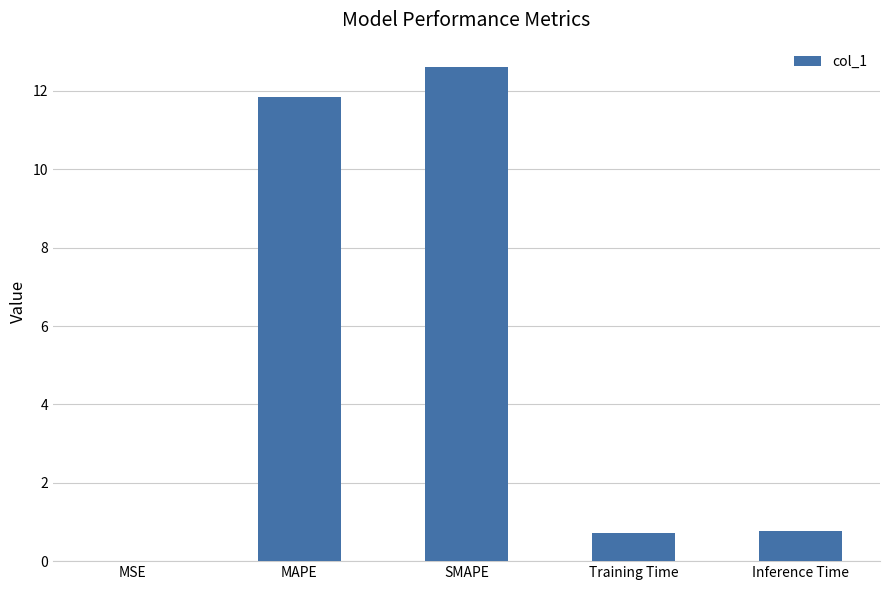

Which category has the highest value across all series?

SMAPE